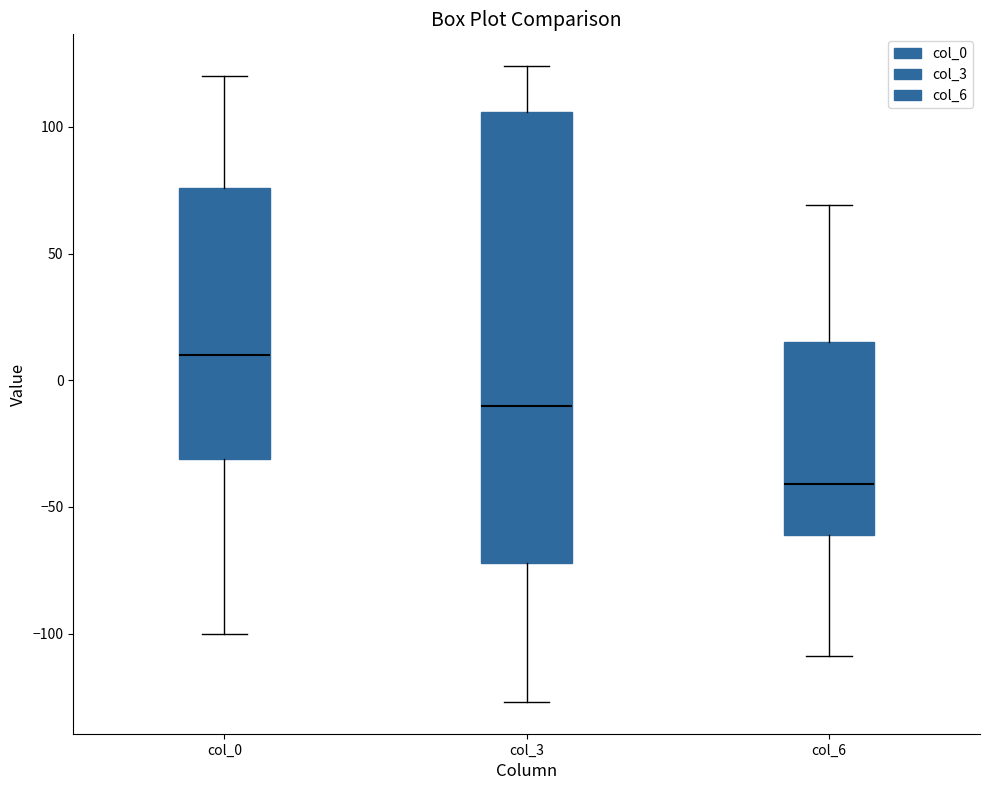

Where is the upper edge of the box for col_0 on the y-axis? The values are not printed on the chart, so give them approximately, as read against the axis.

75